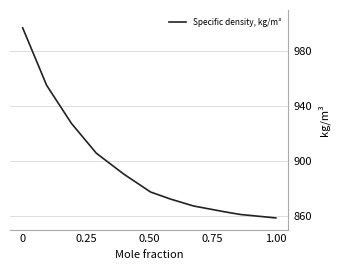

What is the sum of all values?

9874.9